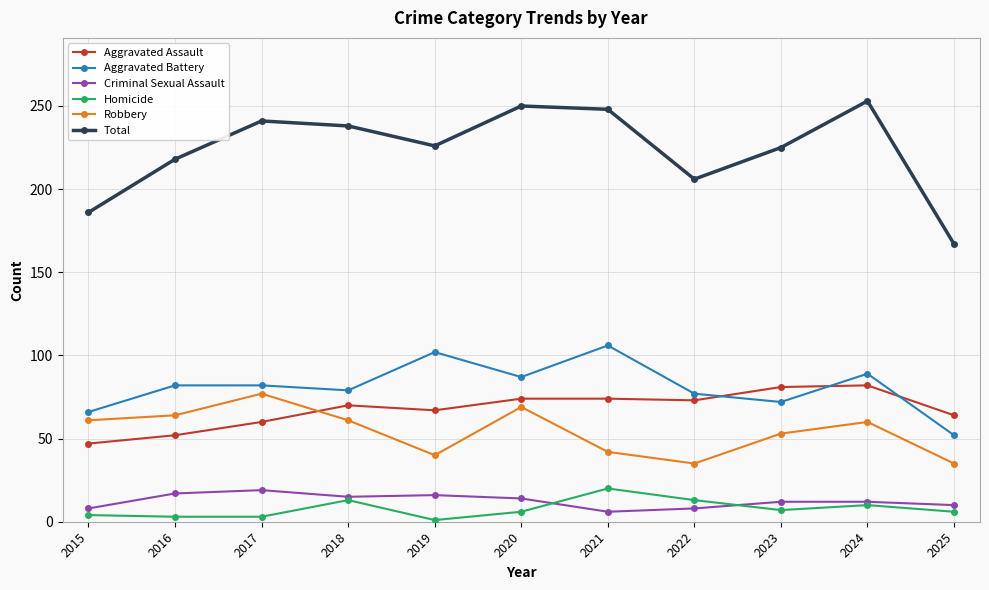

At 2021, list the series in order from largest to smallest.

Total, Aggravated Battery, Aggravated Assault, Robbery, Homicide, Criminal Sexual Assault